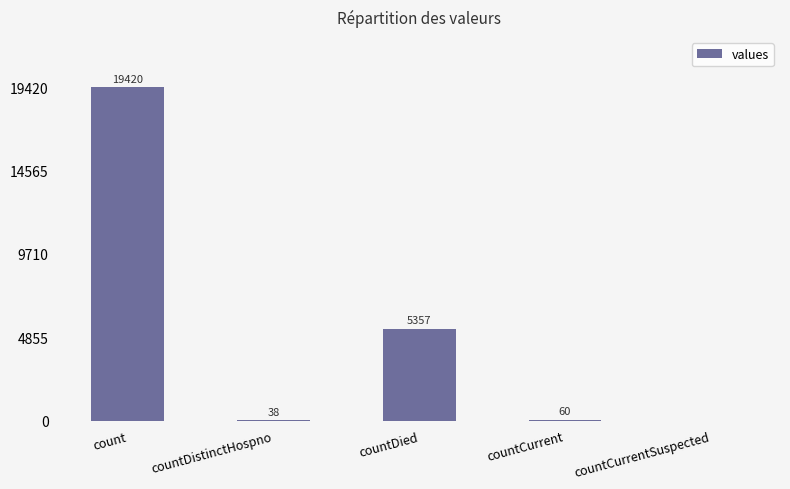

Between countCurrentSuspected and countCurrent, which is larger?

countCurrent